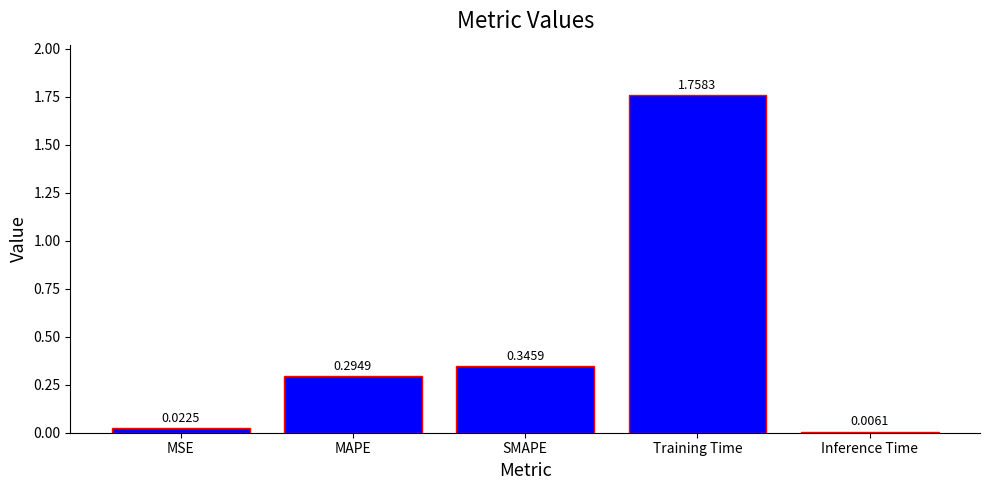

Rank the categories by value from highest to lowest.

Training Time, SMAPE, MAPE, MSE, Inference Time